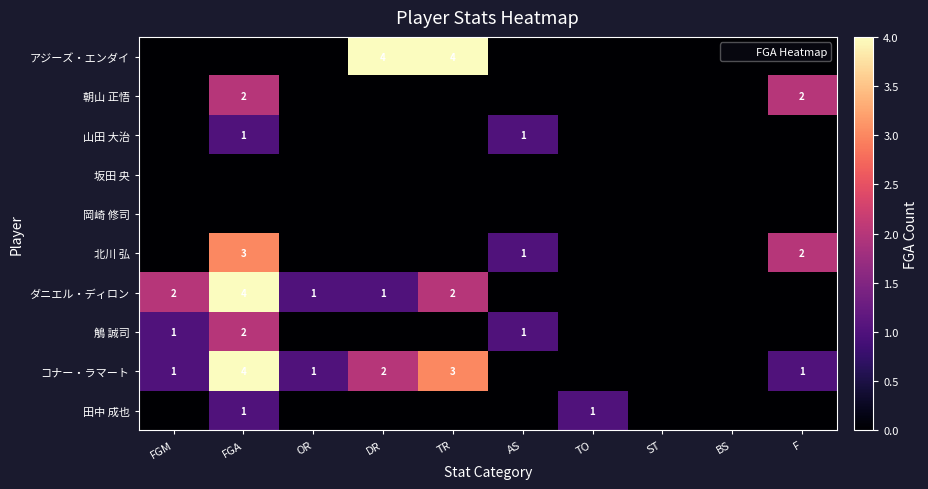

Count the number of data series in this chart.

10